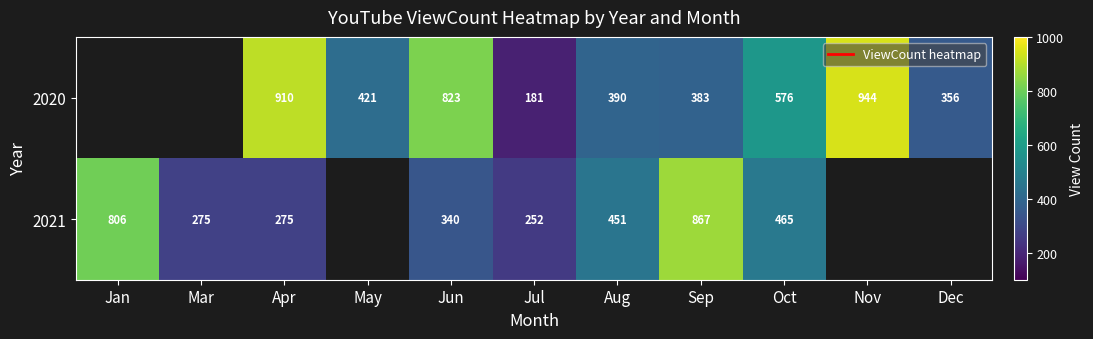

What is the difference between the 2021 values at Aug and Jun?

111